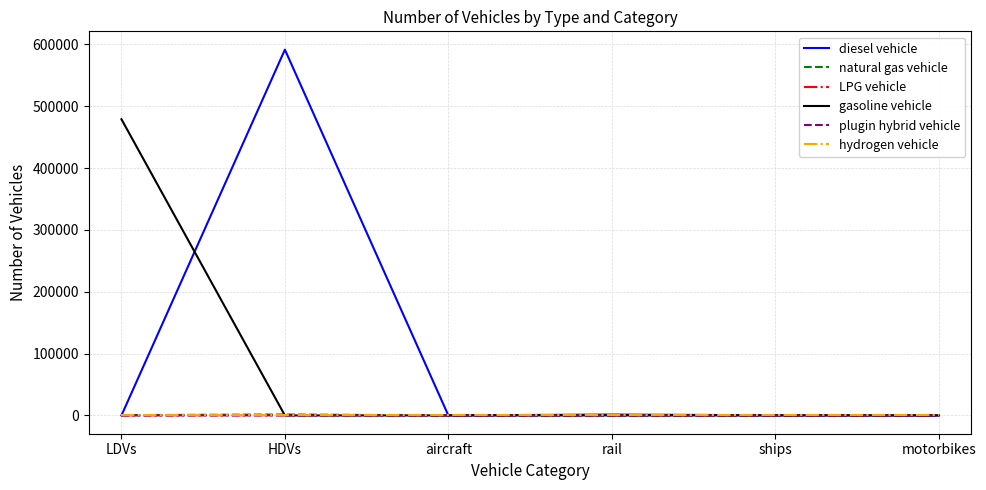

True or false: gasoline vehicle and diesel vehicle intersect in this chart.

True